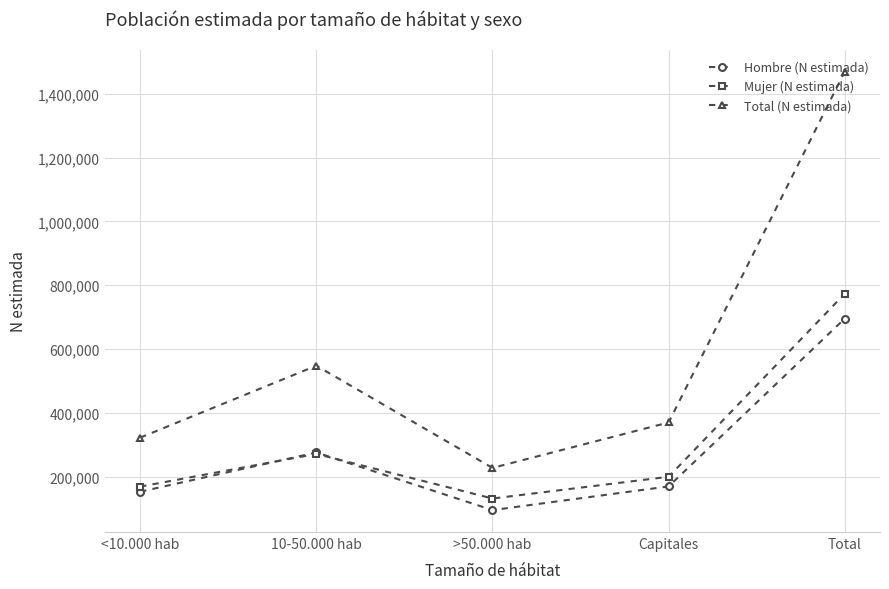

Is this an area chart (filled region under the line)?

No